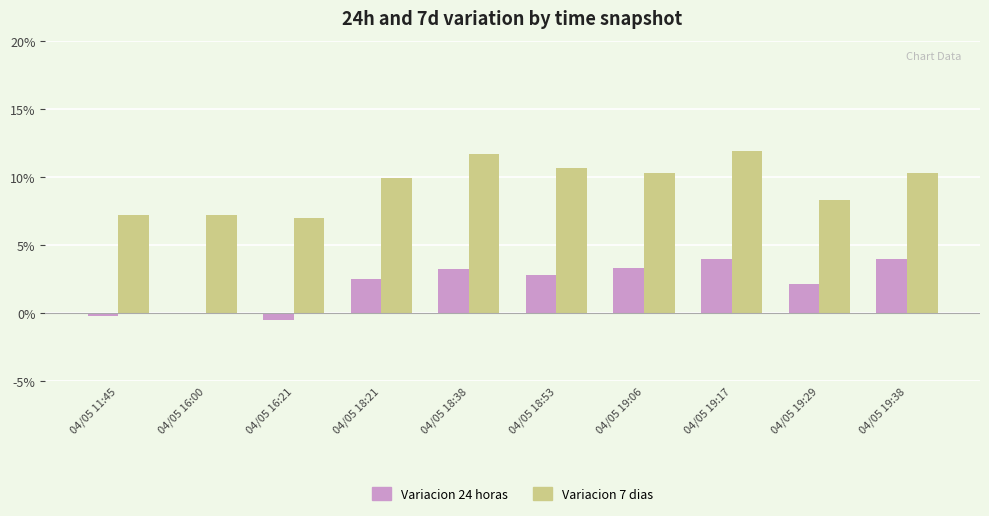

What is the total value across all series at 04/05 18:38?

0.1